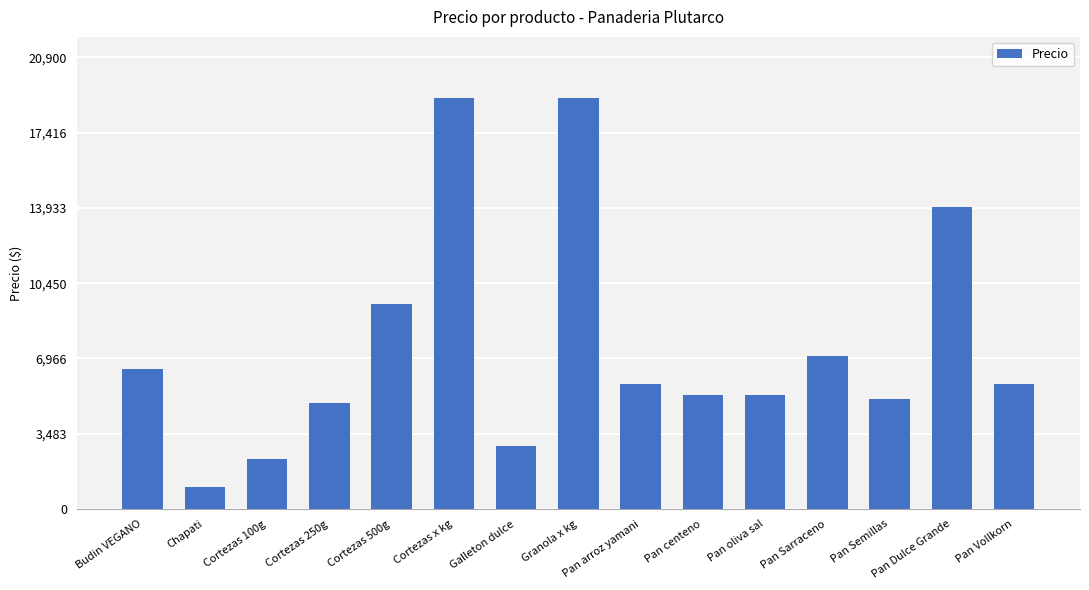

Where is the data nearest to the value 10000?

Cortezas 500g